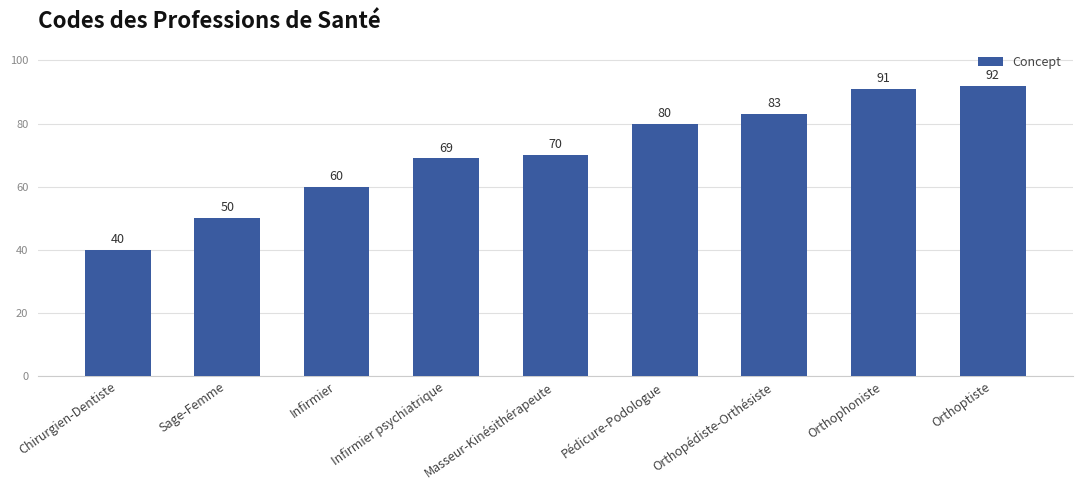

Rank the categories by value from lowest to highest.

Chirurgien-Dentiste, Sage-Femme, Infirmier, Infirmier psychiatrique, Masseur-Kinésithérapeute, Pédicure-Podologue, Orthopédiste-Orthésiste, Orthophoniste, Orthoptiste